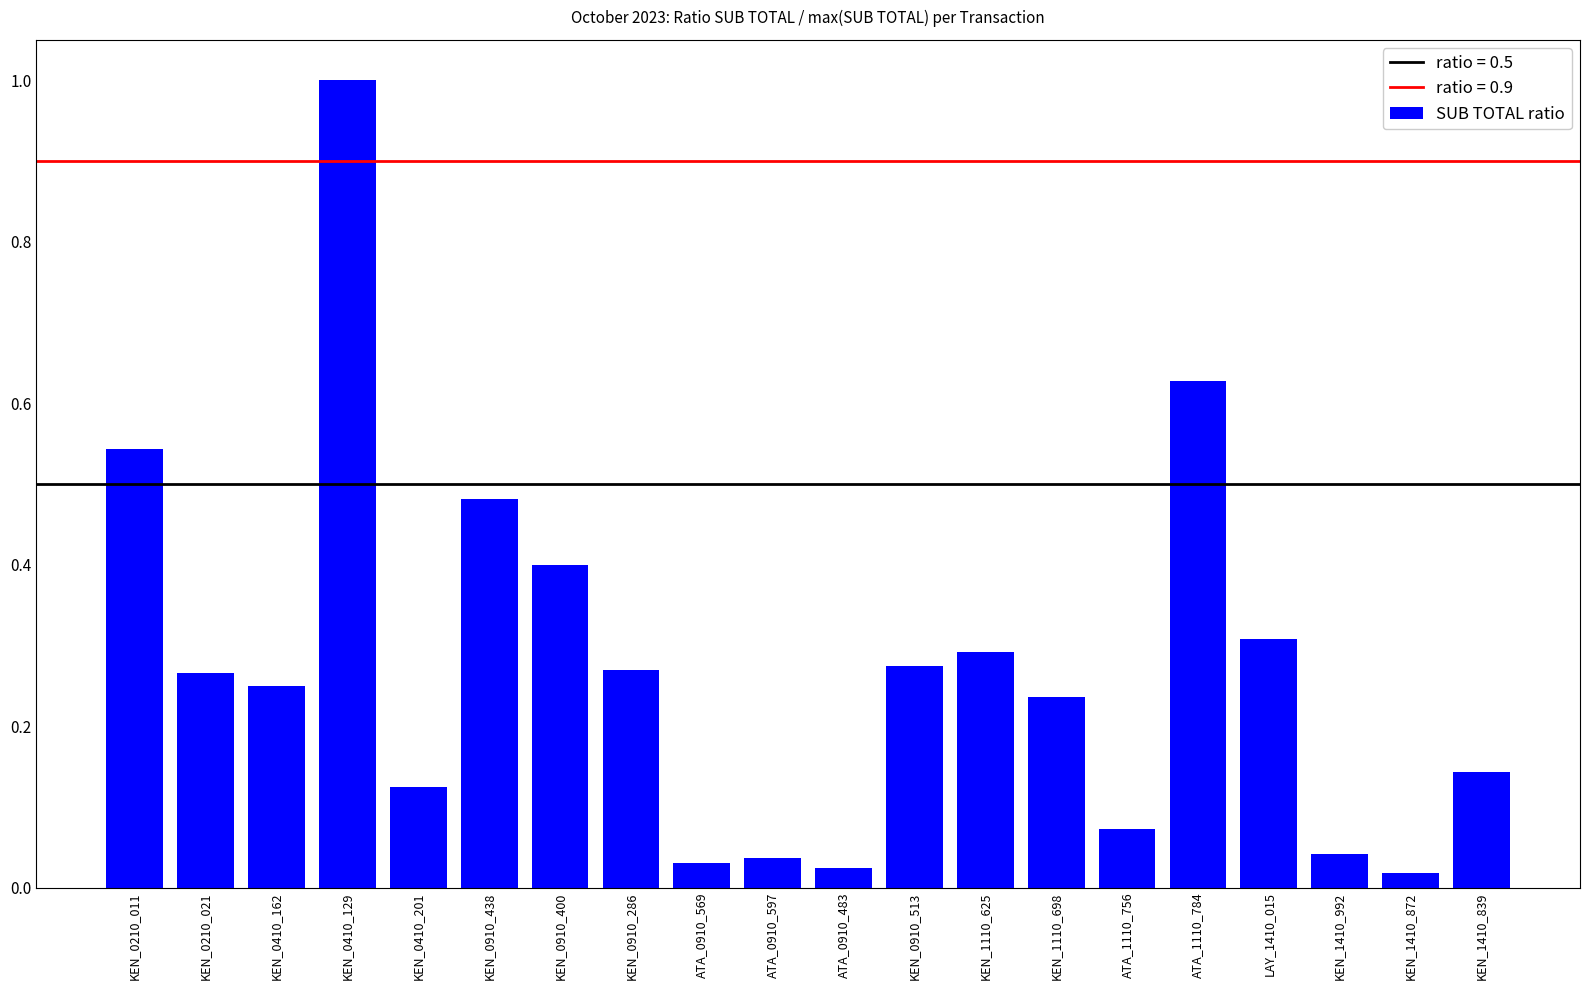

What value does the data have at KEN_0410_129?

1.0